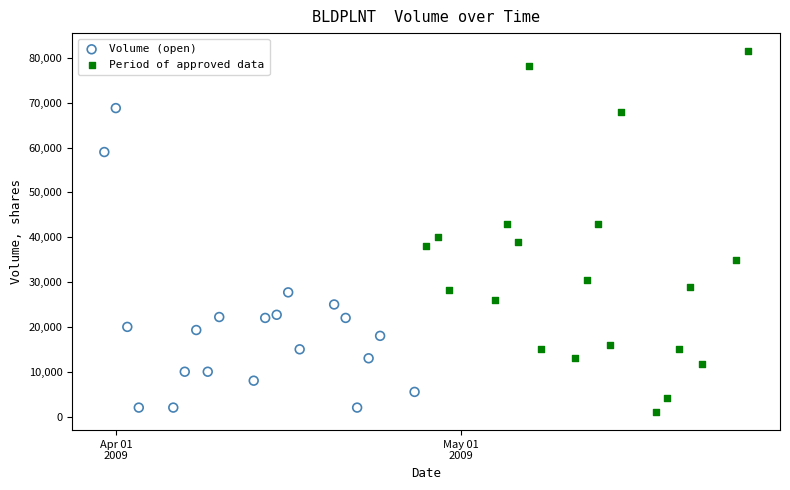

Which series contains the lowest Y value?

Period of approved data